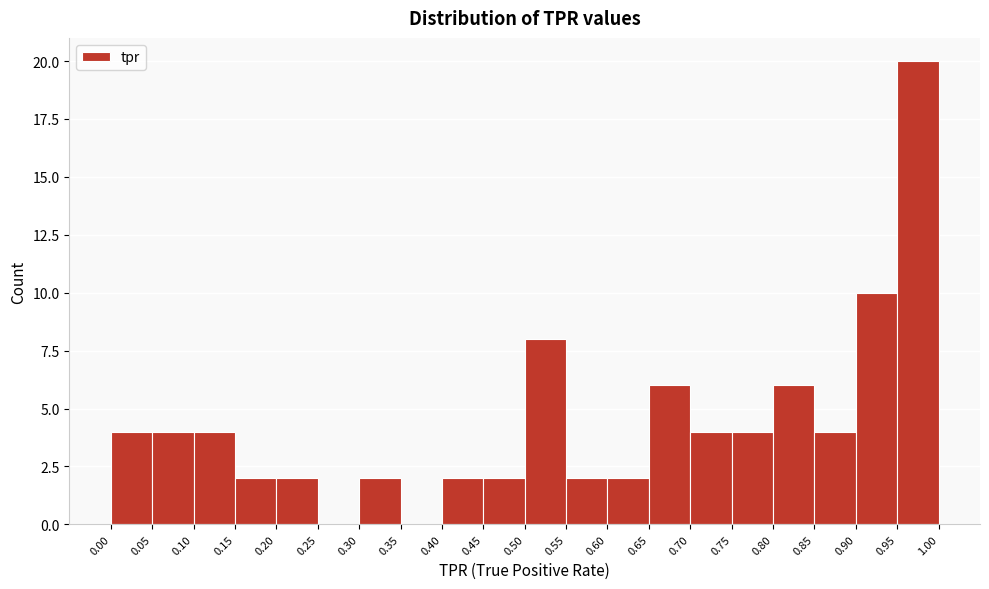

Reading left to right, list every bar in this chart as the range it spans on the x-axis followed by its height. The values are not printed on the chart, so give them approximately, as read against the axis.

0.00 to 0.05: 4
0.05 to 0.10: 4
0.10 to 0.15: 4
0.15 to 0.20: 2
0.20 to 0.25: 2
0.25 to 0.30: 0
0.30 to 0.35: 2
0.35 to 0.40: 0
0.40 to 0.45: 2
0.45 to 0.50: 2
0.50 to 0.55: 8
0.55 to 0.60: 2
0.60 to 0.65: 2
0.65 to 0.70: 6
0.70 to 0.75: 4
0.75 to 0.80: 4
0.80 to 0.85: 6
0.85 to 0.90: 4
0.90 to 0.95: 10
0.95 to 1.00: 20